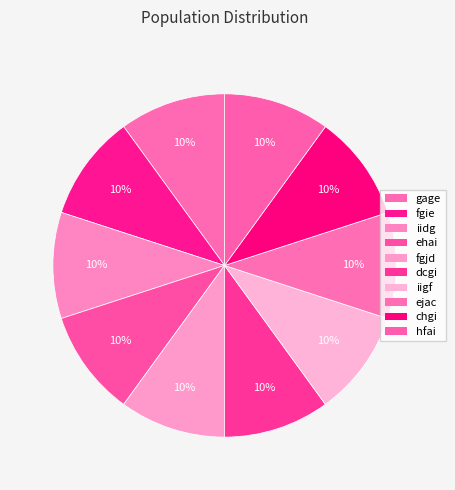

How many slices are in this pie chart?

10